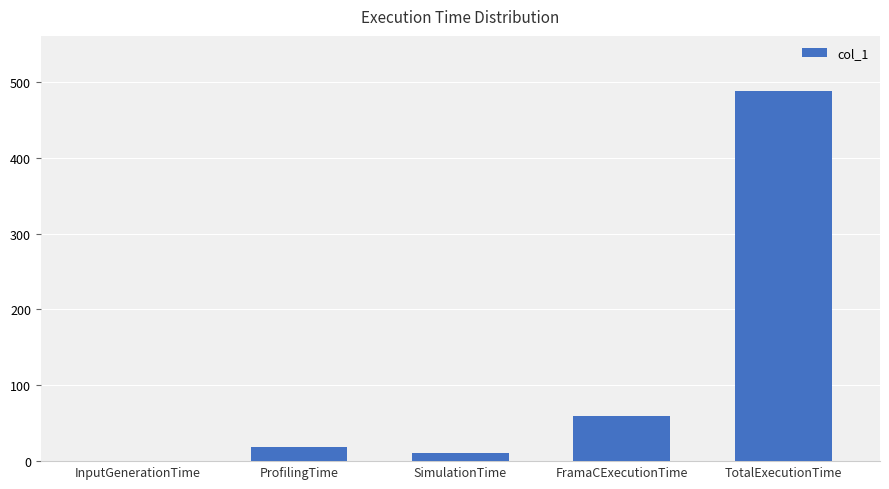

Count the number of values greater than 18.

3